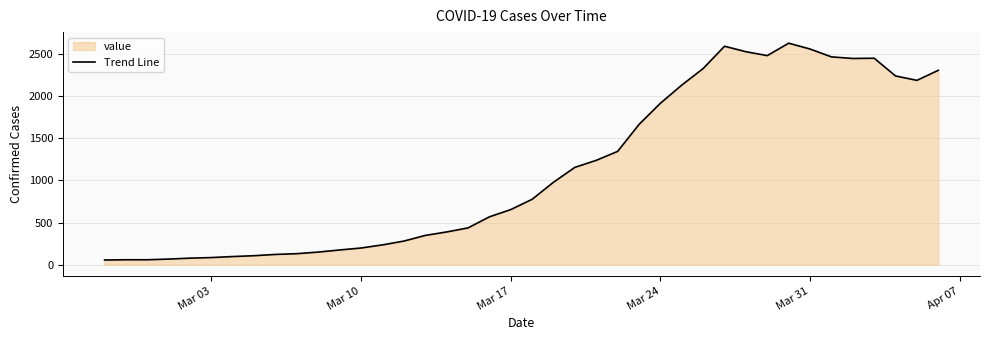

What is the maximum value shown in the chart?

2623